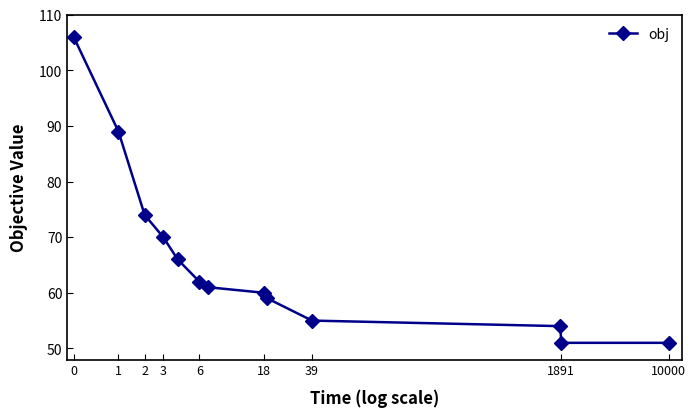

What is the maximum value shown in the chart?

106